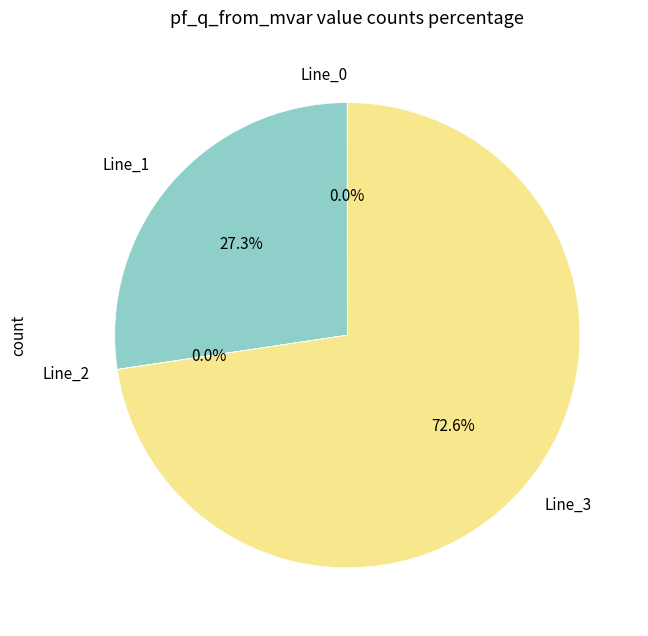

What portion of the pie excludes Line_3?

27.3%